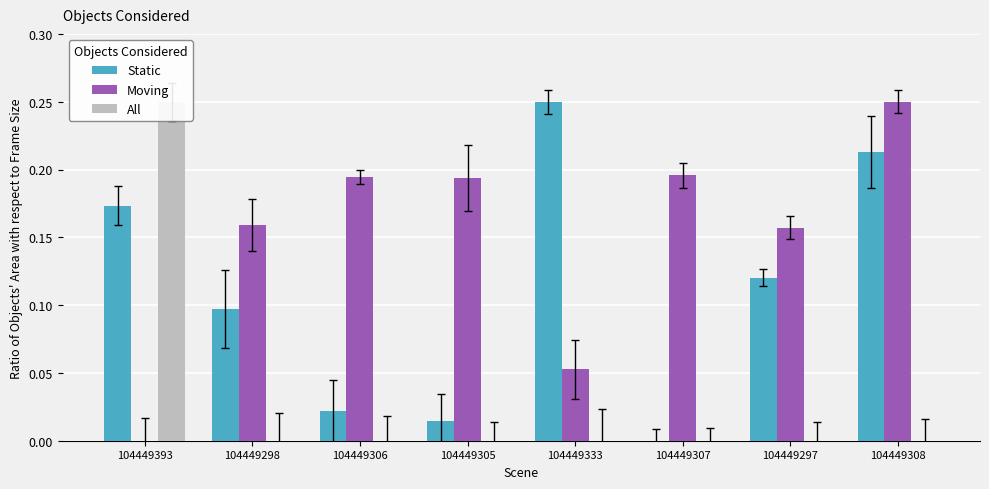

List the series in order of their overall mean, lowest first.

All, Static, Moving